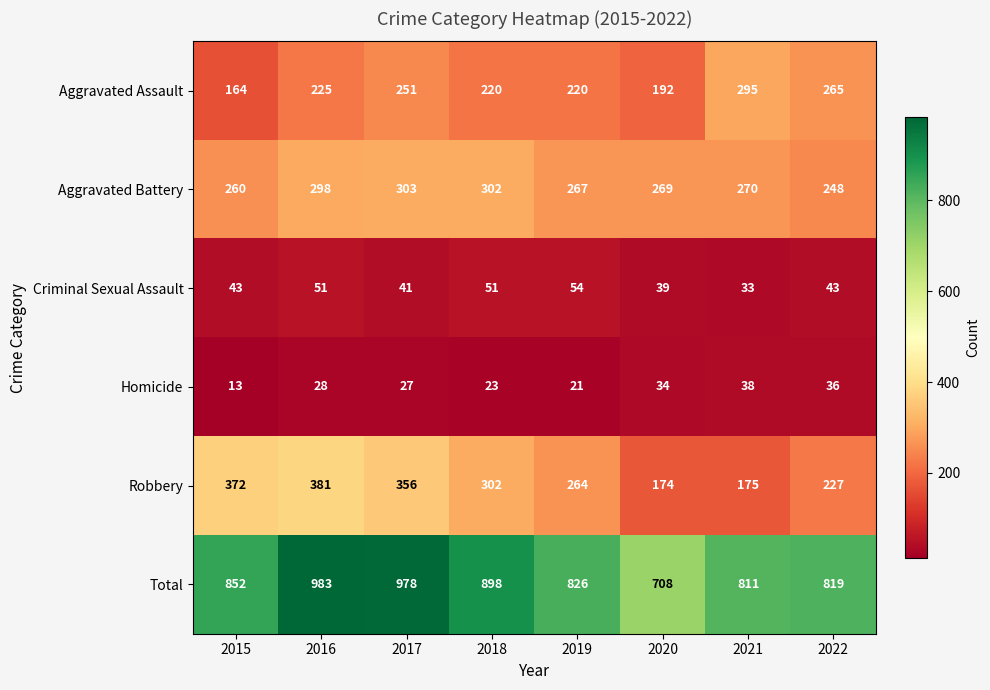

At which label is Aggravated Assault closest to 229?

2016